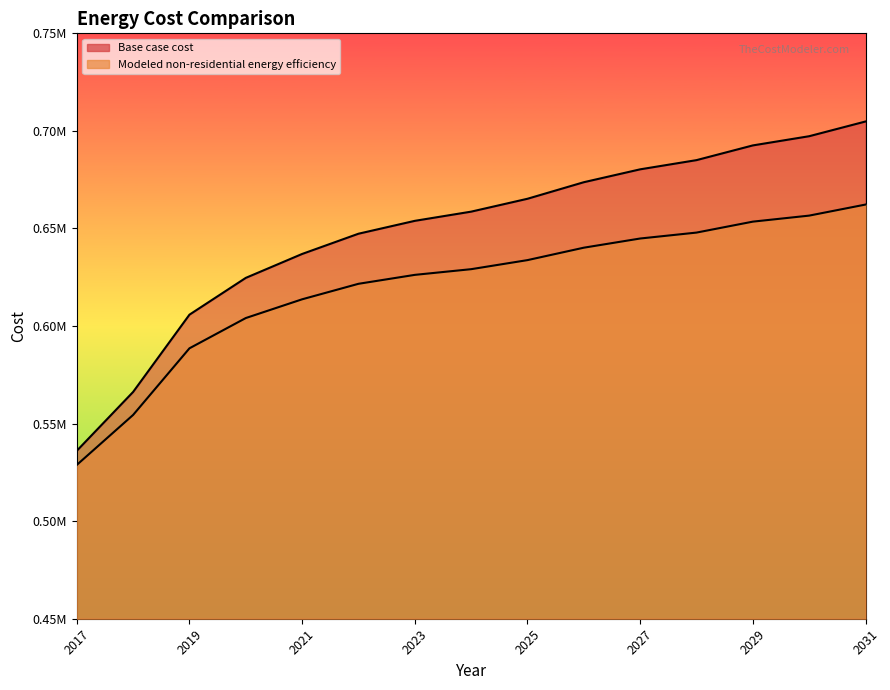

Rank the series by their maximum value, from highest to lowest.

Base case cost, Modeled non-residential energy efficiency